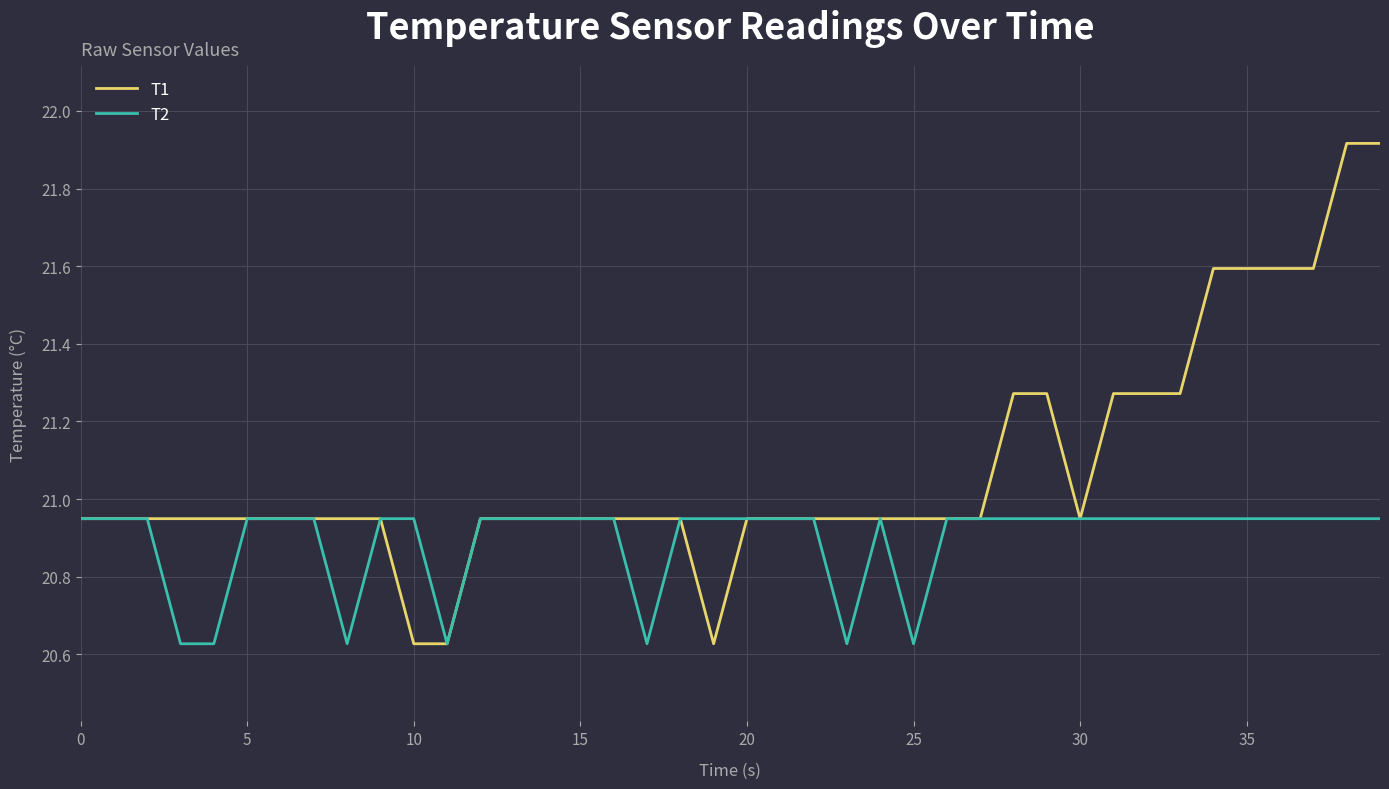

Which series has the largest range (max minus min)?

T1